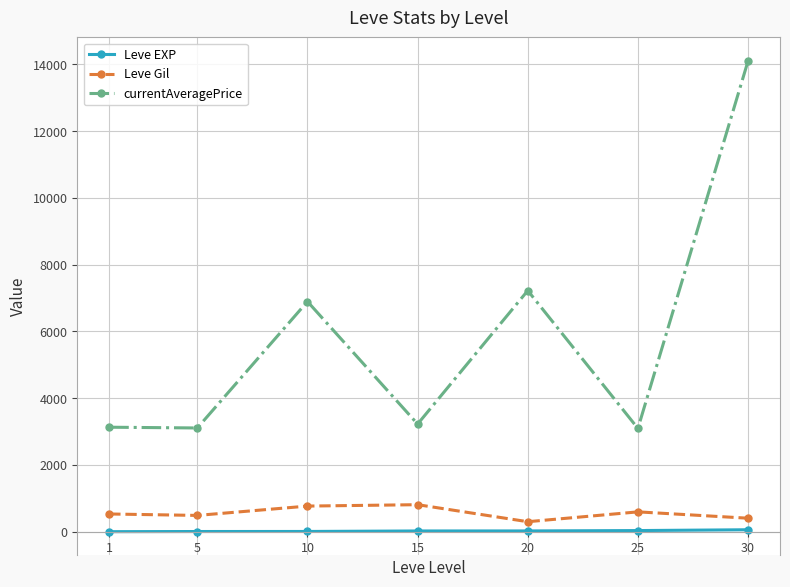

What is the average value of the Leve Gil series?

556.9